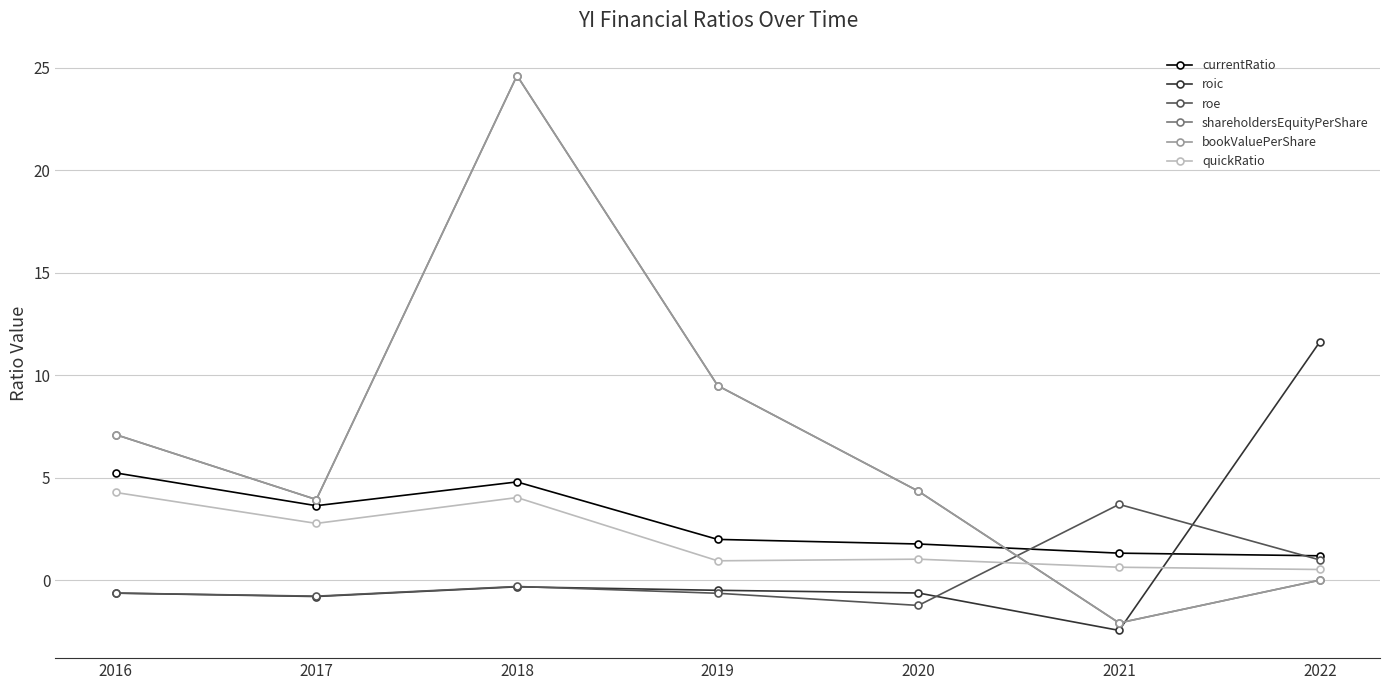

The value of roe at 2021 is 3.7. True or false?

True